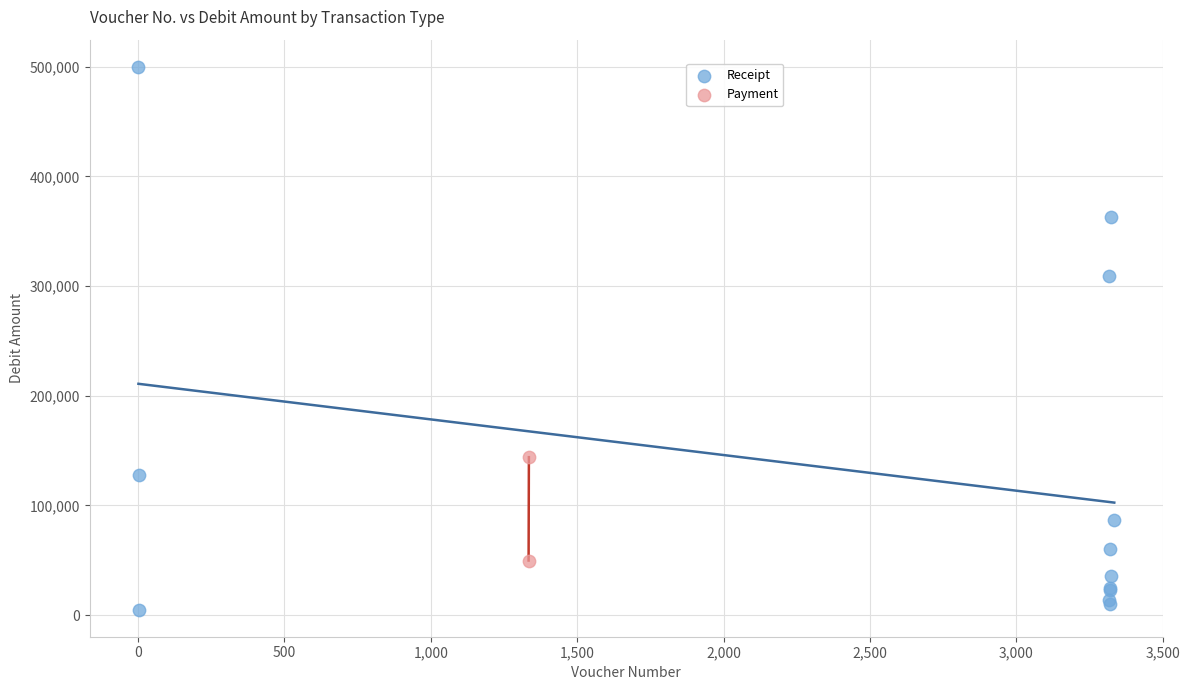

What are all the series names shown in the legend?

Receipt, Payment